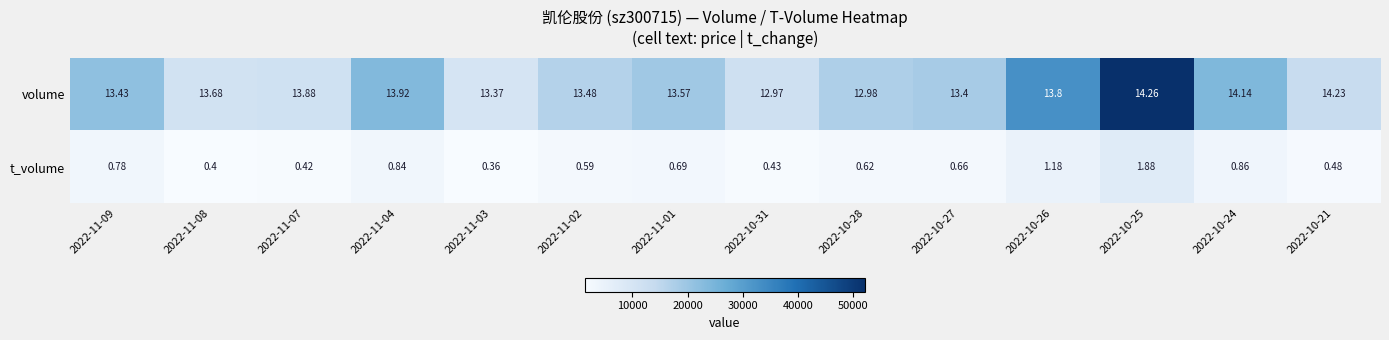

Which series changed the most between 2022-11-02 and 2022-10-24?

volume